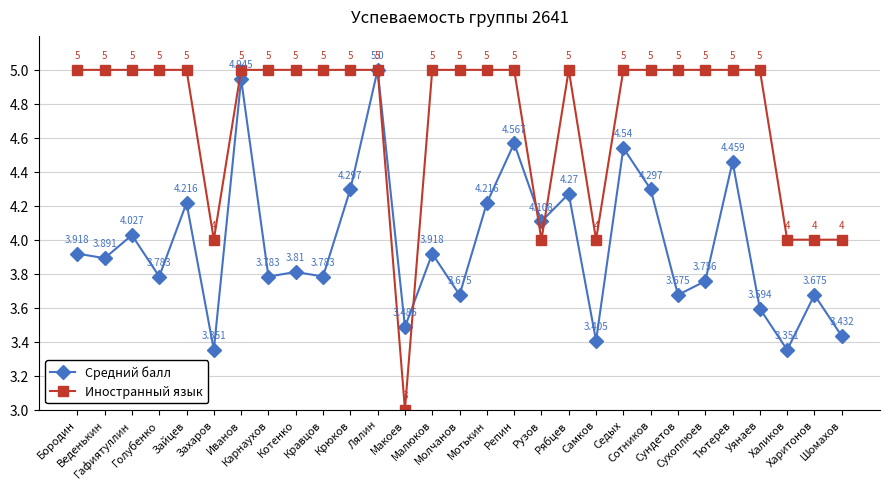

True or false: Иностранный язык has a value of 5.0 at Мотькин.

True